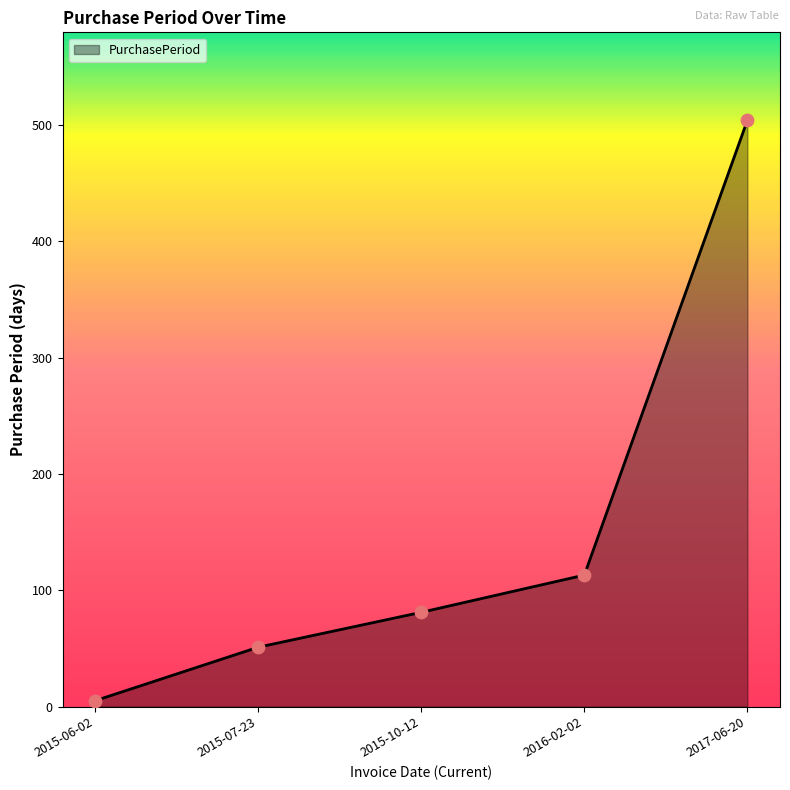

What is the change in value from 2015-06-02 to 2016-02-02?

+108